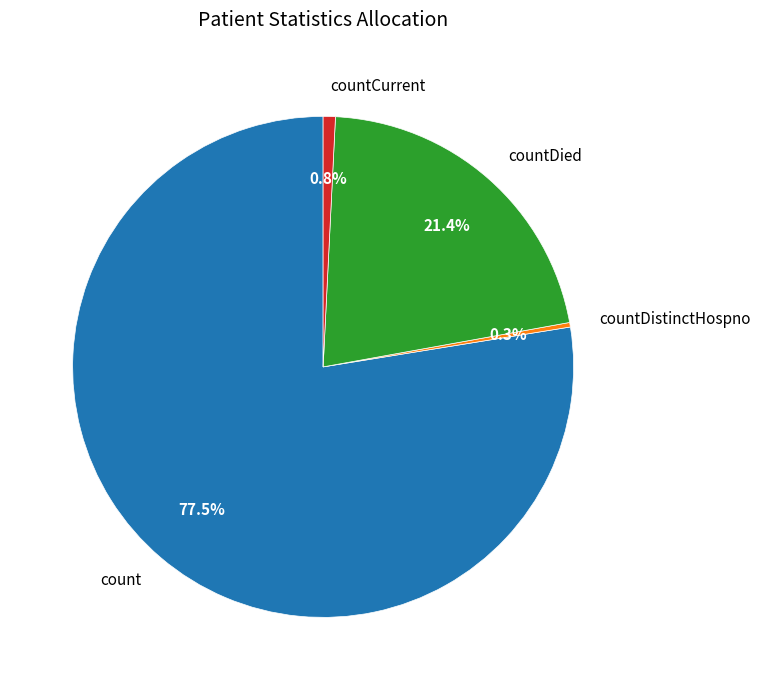

To the nearest percent, what is the combined percentage of count and countDistinctHospno?

78%